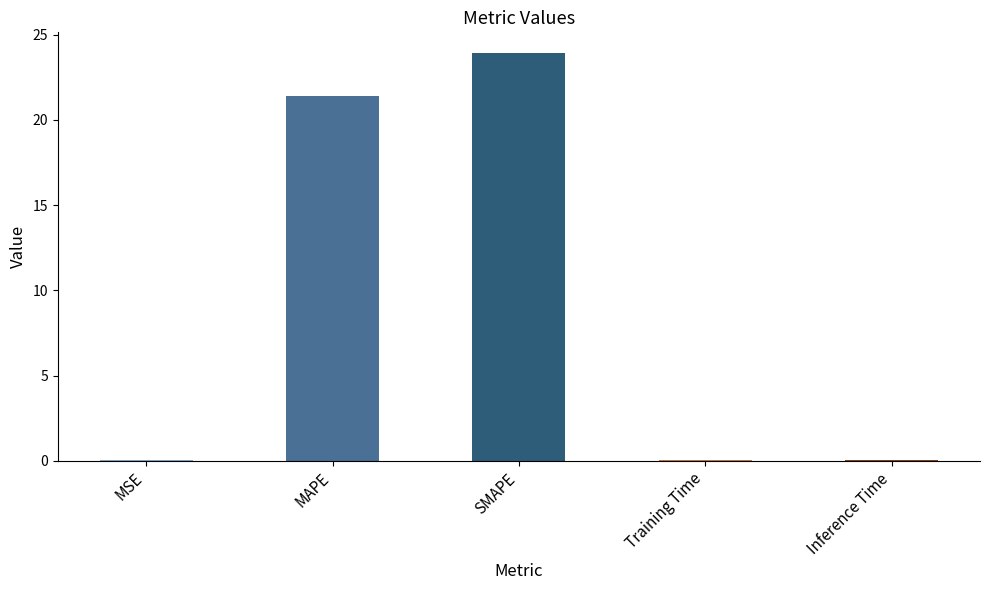

The chart shows a value of 23.9 at SMAPE. True or false?

True